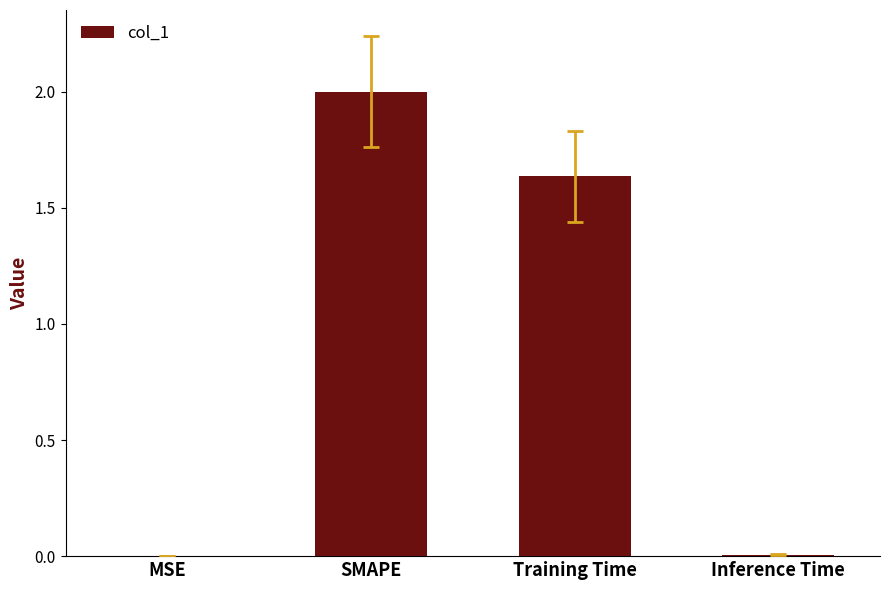

Where does the data first go above 1?

SMAPE